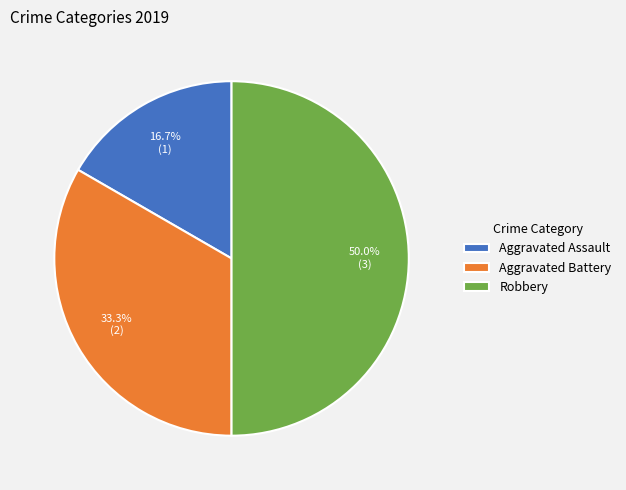

Which has a higher value, Aggravated Assault or Robbery?

Robbery